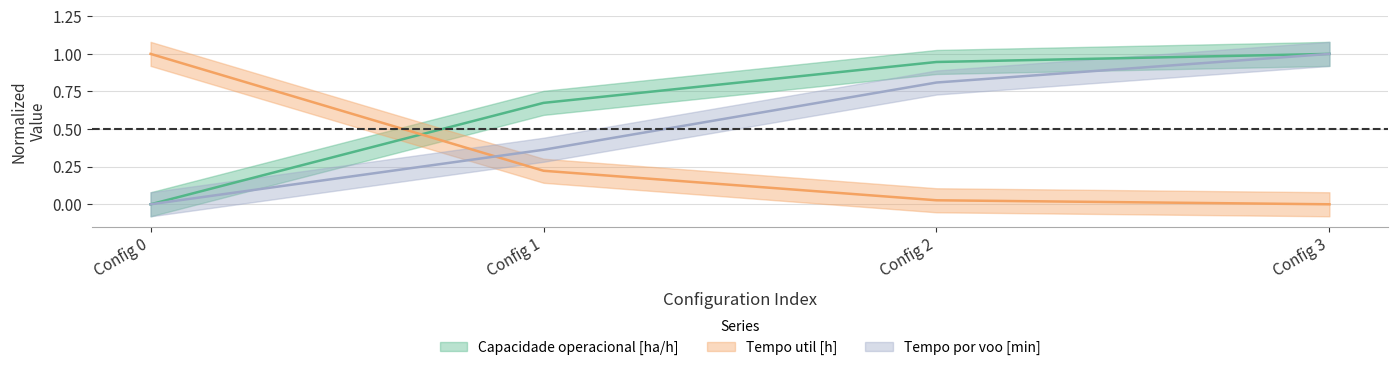

What is the maximum value for Capacidade operacional [ha/h]?

1.0